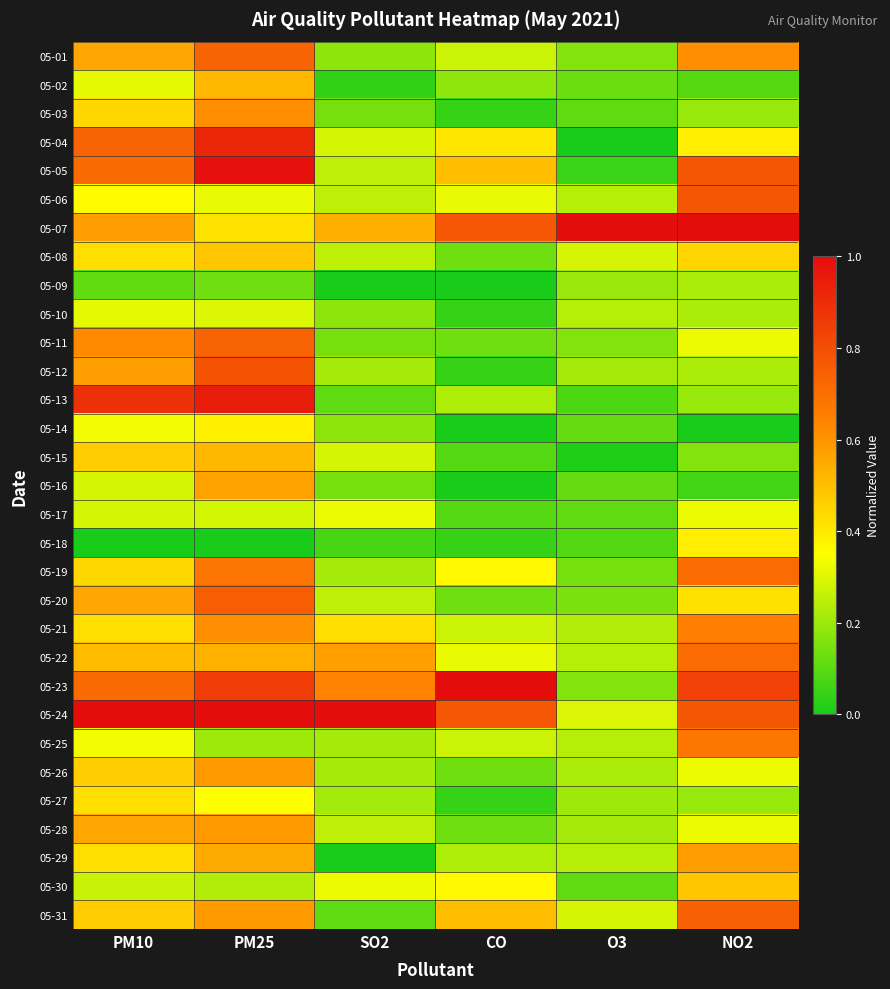

At how many categories does at least one series exceed 0?

6